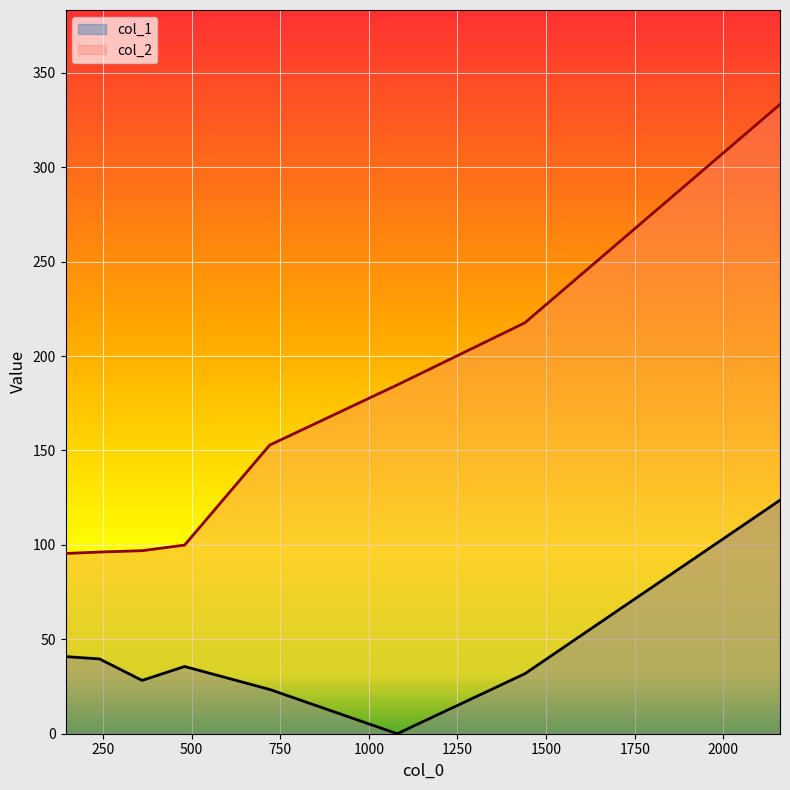

What is the spread (max minus min) of values at 1440?

185.8